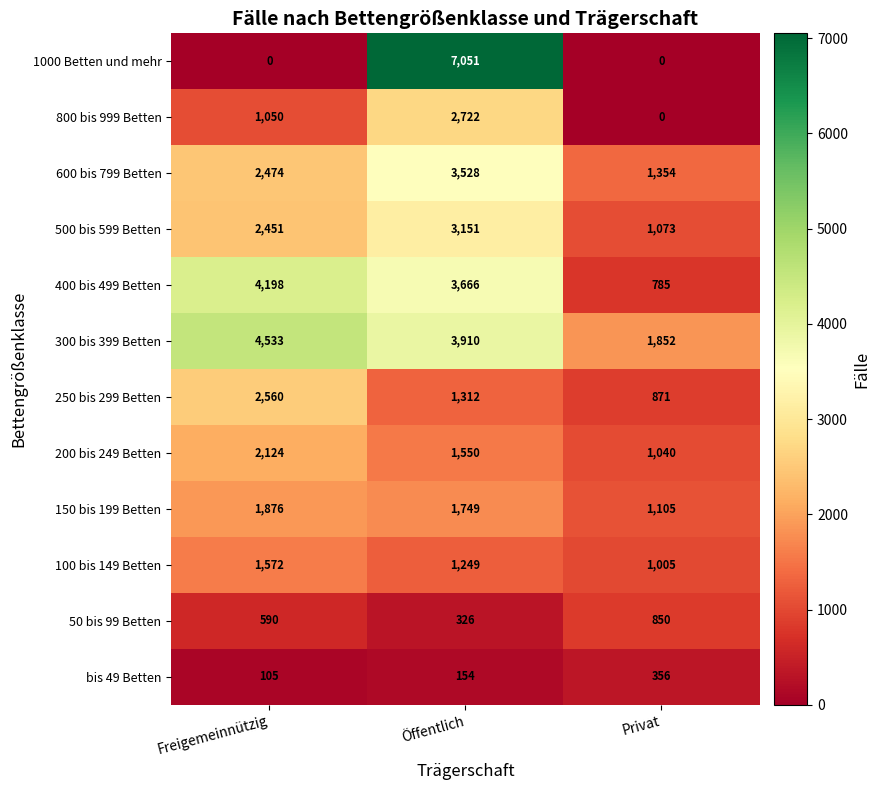

At Freigemeinnützig, list the series in order from smallest to largest.

1000 Betten und mehr, bis 49 Betten, 50 bis 99 Betten, 800 bis 999 Betten, 100 bis 149 Betten, 150 bis 199 Betten, 200 bis 249 Betten, 500 bis 599 Betten, 600 bis 799 Betten, 250 bis 299 Betten, 400 bis 499 Betten, 300 bis 399 Betten